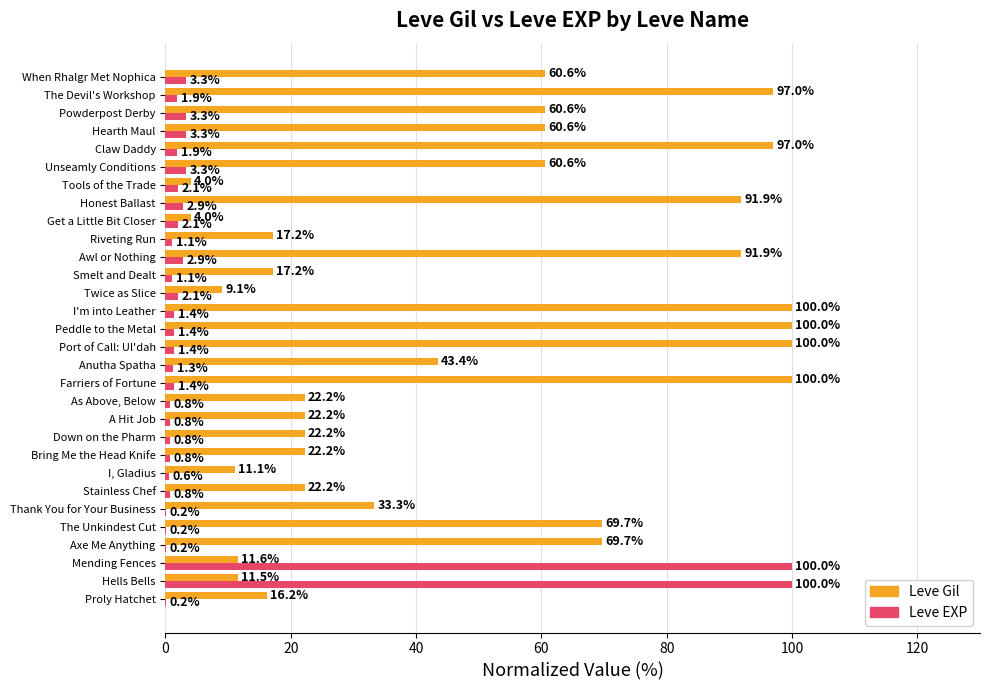

The value of Leve Gil at Farriers of Fortune is 48.9. True or false?

False